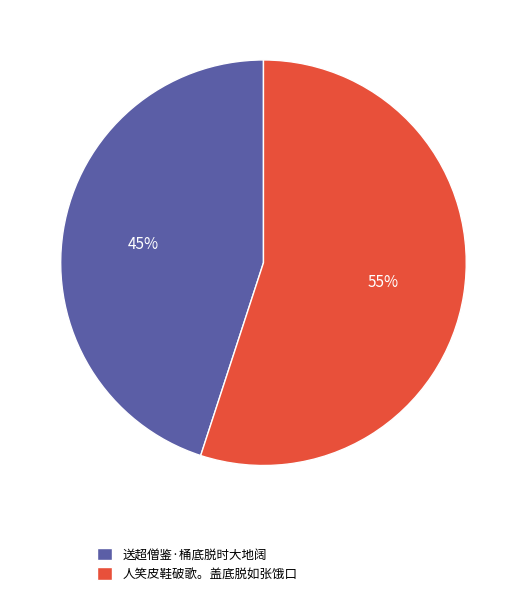

To the nearest percent, what is the difference between the largest and smallest slice percentages?

10%